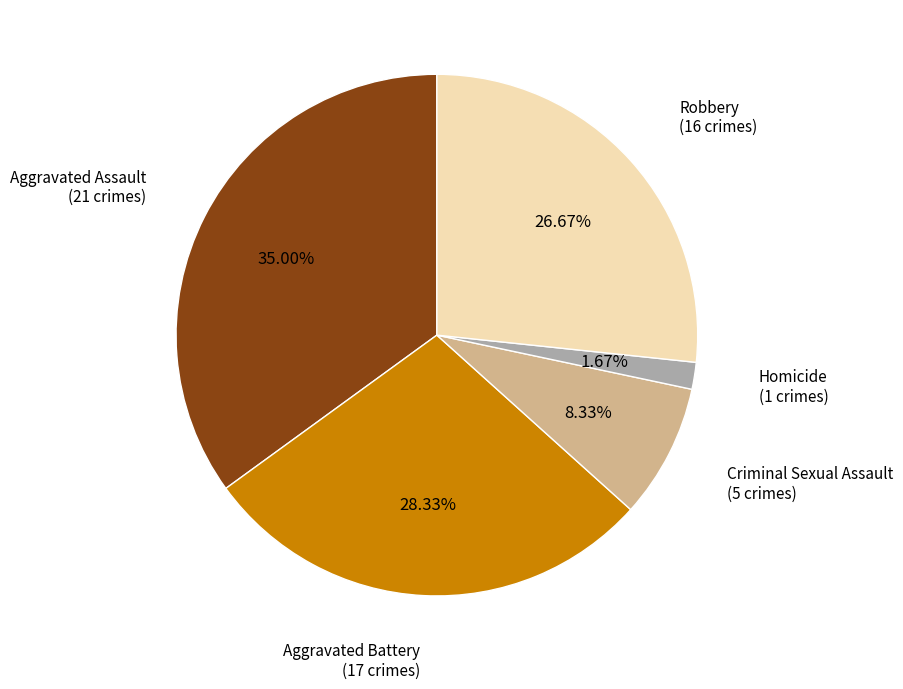

Is there any slice that represents more than half of the pie?

No